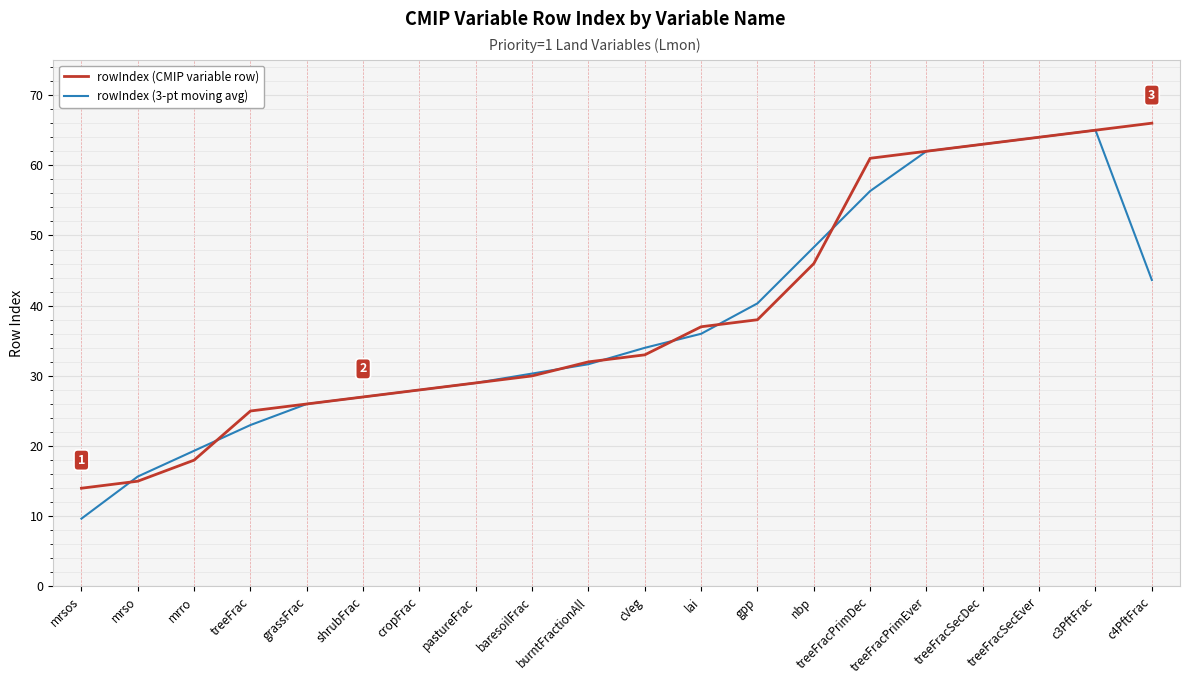

Count the number of data series in this chart.

2